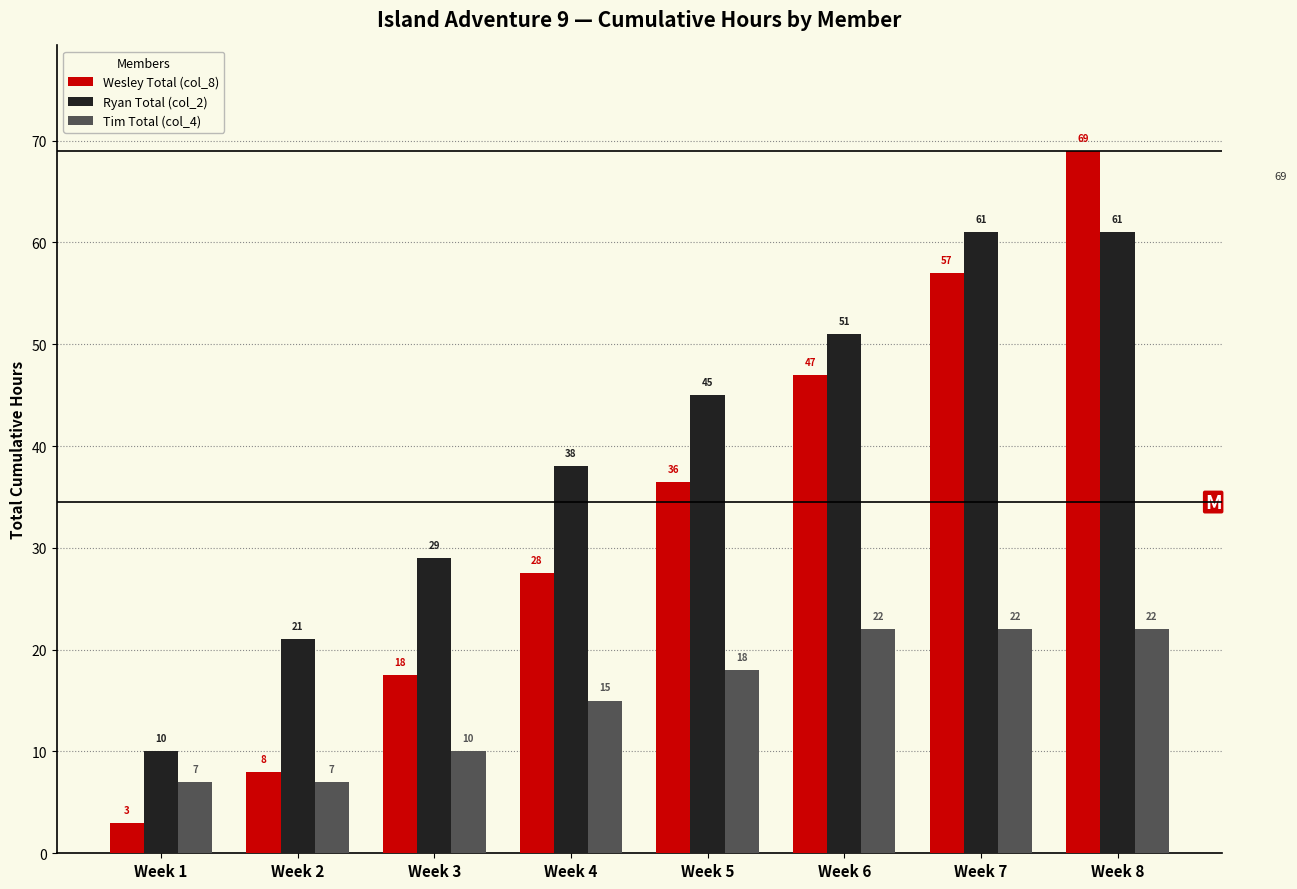

What is the sum of the Tim Total (col_4) values at Week 5 and Week 1?

25.0